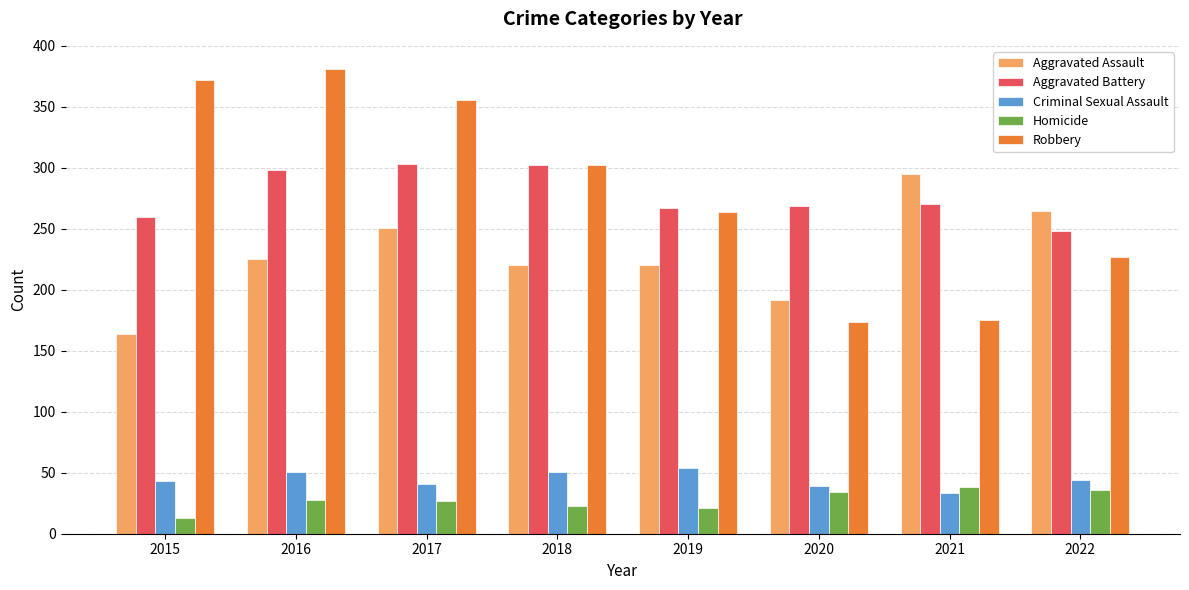

What is the difference between the maximum and minimum values in the Criminal Sexual Assault series?

21